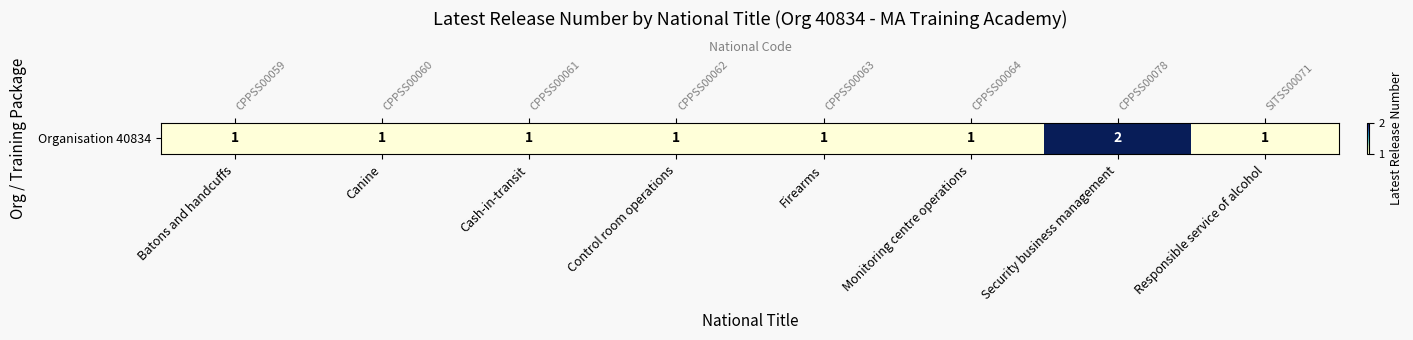

Reading left to right, transcribe all the data shown in this chart.

1	1	1	1	1	1	2	1